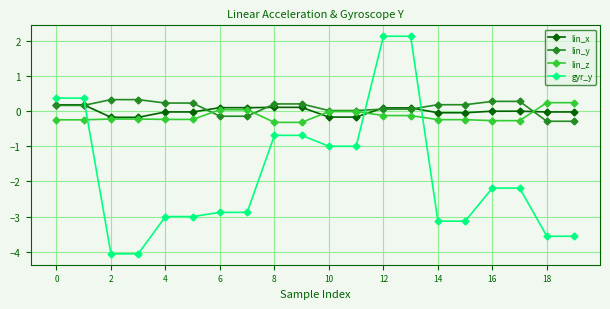

What is the value of the gyr_y point at the 10th from the left?

-0.7